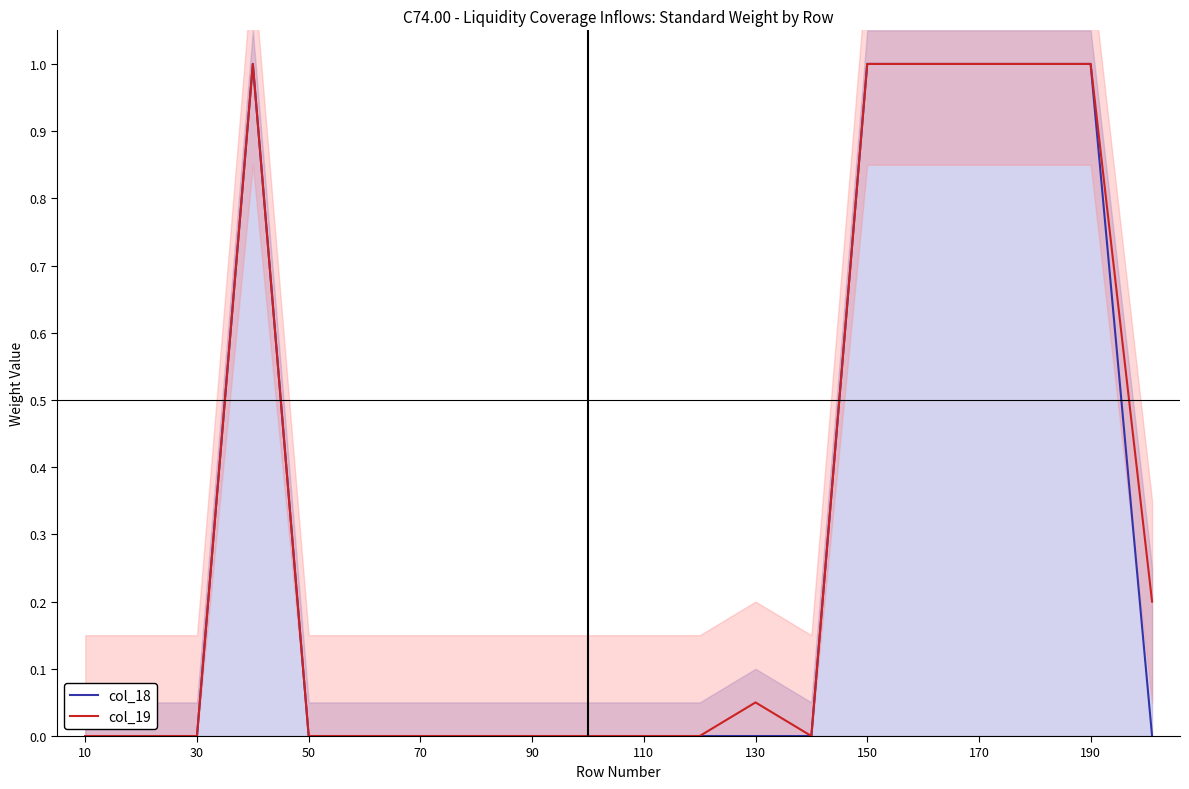

What is the highest value of the col_19 series?

1.0